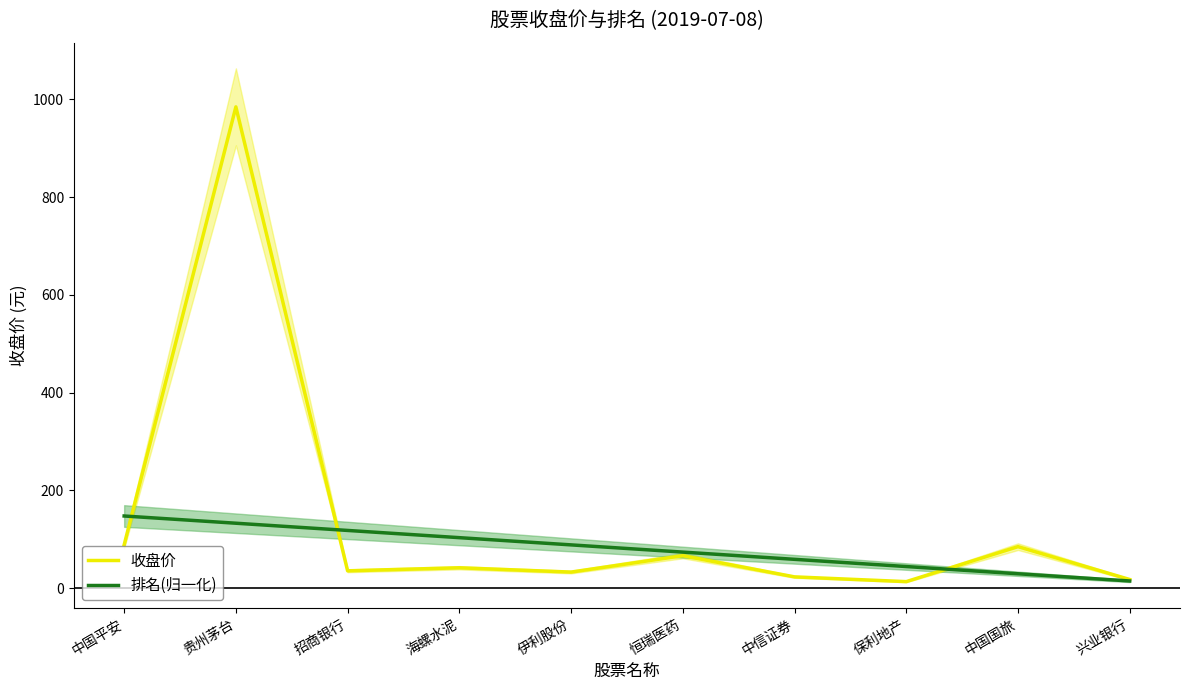

List the labels in order of 收盘价 value, largest first.

贵州茅台, 中国平安, 中国国旅, 恒瑞医药, 海螺水泥, 招商银行, 伊利股份, 中信证券, 兴业银行, 保利地产